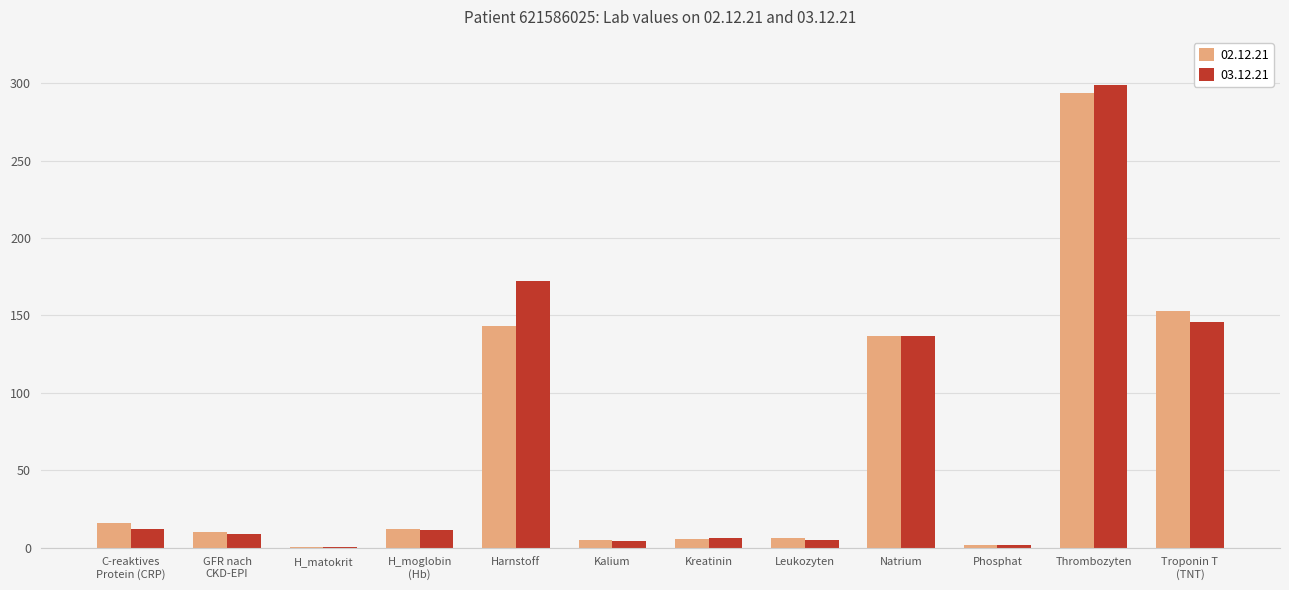

Which category has the highest value in the 03.12.21 series?

Thrombozyten